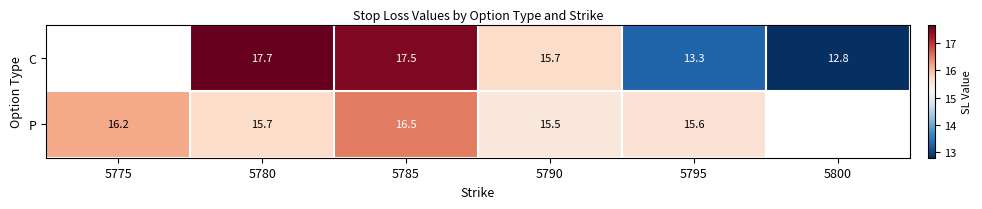

Count the number of data series in this chart.

2